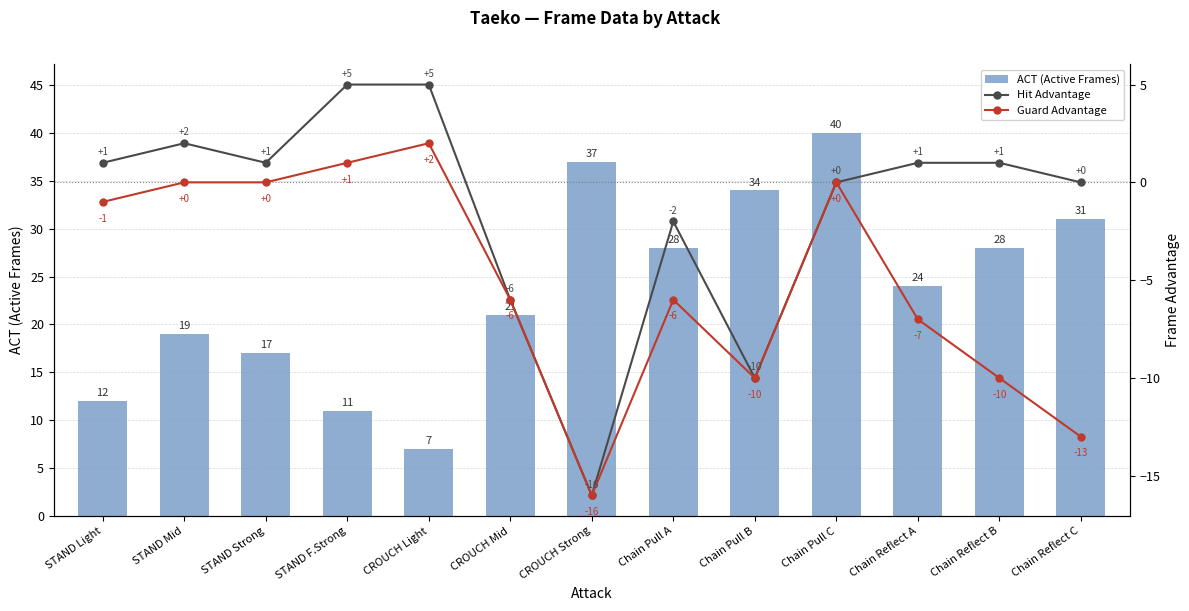

Reading left to right, list all the values displayed in this chart.

ACT (Active Frames): STAND Light=12	STAND Mid=19	STAND Strong=17	STAND F.Strong=11	CROUCH Light=7	CROUCH Mid=21	CROUCH Strong=37	Chain Pull A=28	Chain Pull B=34	Chain Pull C=40	Chain Reflect A=24	Chain Reflect B=28	Chain Reflect C=31
Hit Advantage: STAND Light=1	STAND Mid=2	STAND Strong=1	STAND F.Strong=5	CROUCH Light=5	CROUCH Mid=-6	CROUCH Strong=-16	Chain Pull A=-2	Chain Pull B=-10	Chain Pull C=0	Chain Reflect A=1	Chain Reflect B=1	Chain Reflect C=0
Guard Advantage: STAND Light=-1	STAND Mid=0	STAND Strong=0	STAND F.Strong=1	CROUCH Light=2	CROUCH Mid=-6	CROUCH Strong=-16	Chain Pull A=-6	Chain Pull B=-10	Chain Pull C=0	Chain Reflect A=-7	Chain Reflect B=-10	Chain Reflect C=-13